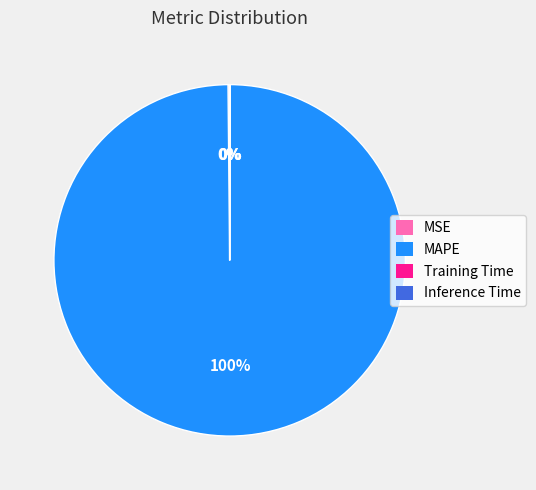

Is it true that MAPE is 100% of the pie?

True